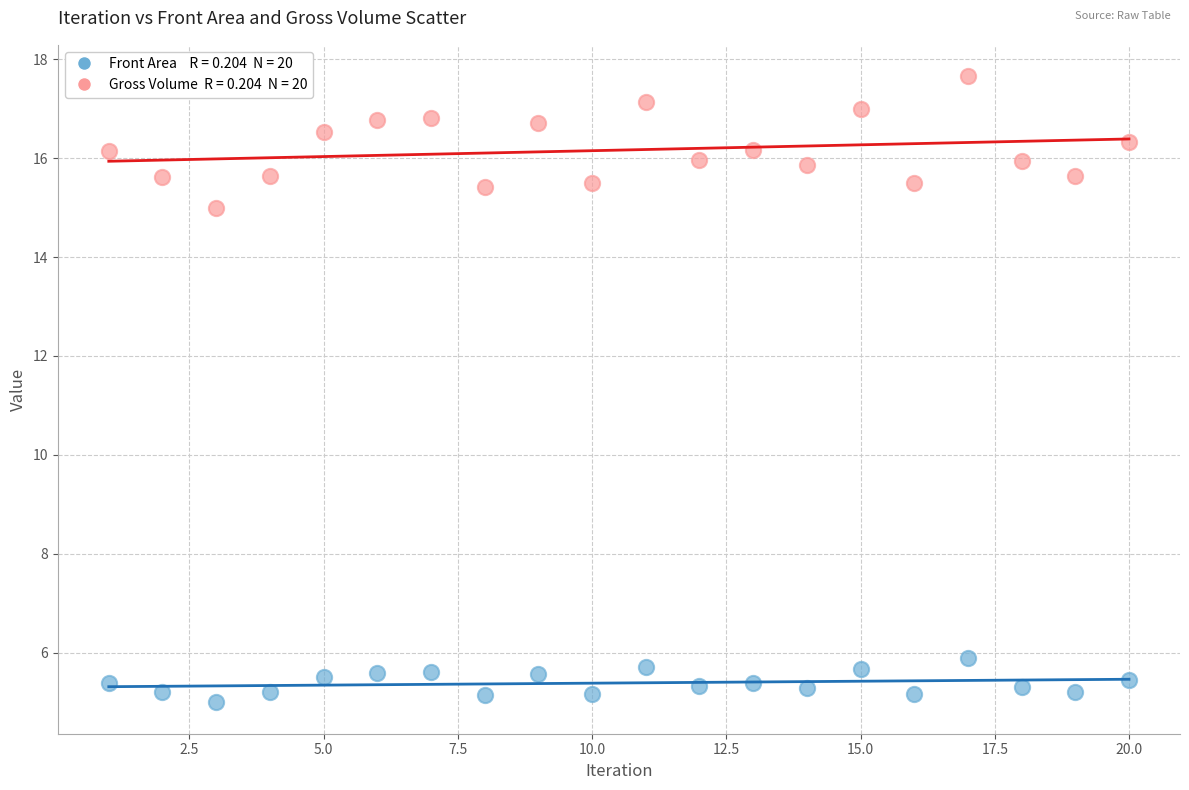

Across all series, what Y value is closest to 11?

15.0